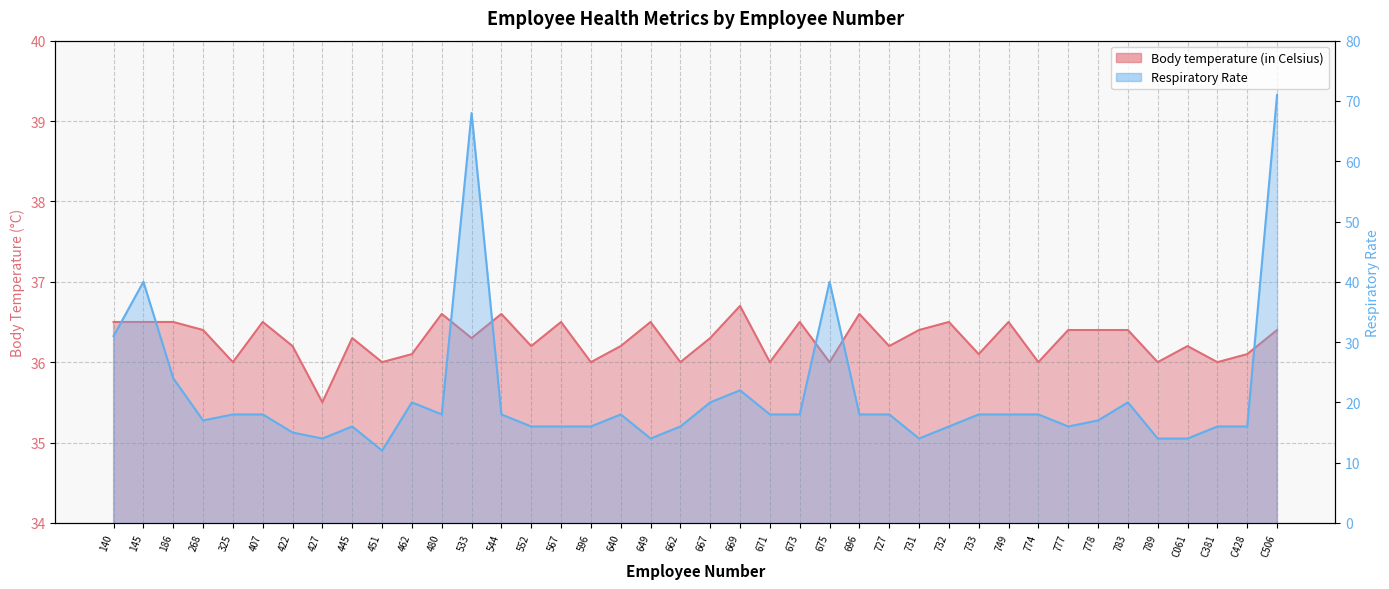

Reading right to left, what are all the values shown in this chart?

Body temperature (in Celsius): 36.4	36.1	36.0	36.2	36.0	36.4	36.4	36.4	36.0	36.5	36.1	36.5	36.4	36.2	36.6	36.0	36.5	36.0	36.7	36.3	36.0	36.5	36.2	36.0	36.5	36.2	36.6	36.3	36.6	36.1	36.0	36.3	35.5	36.2	36.5	36.0	36.4	36.5	36.5	36.5
Respiratory Rate: 71.0	16.0	16.0	14.0	14.0	20.0	17.0	16.0	18.0	18.0	18.0	16.0	14.0	18.0	18.0	40.0	18.0	18.0	22.0	20.0	16.0	14.0	18.0	16.0	16.0	16.0	18.0	68.0	18.0	20.0	12.0	16.0	14.0	15.0	18.0	18.0	17.0	24.0	40.0	31.0